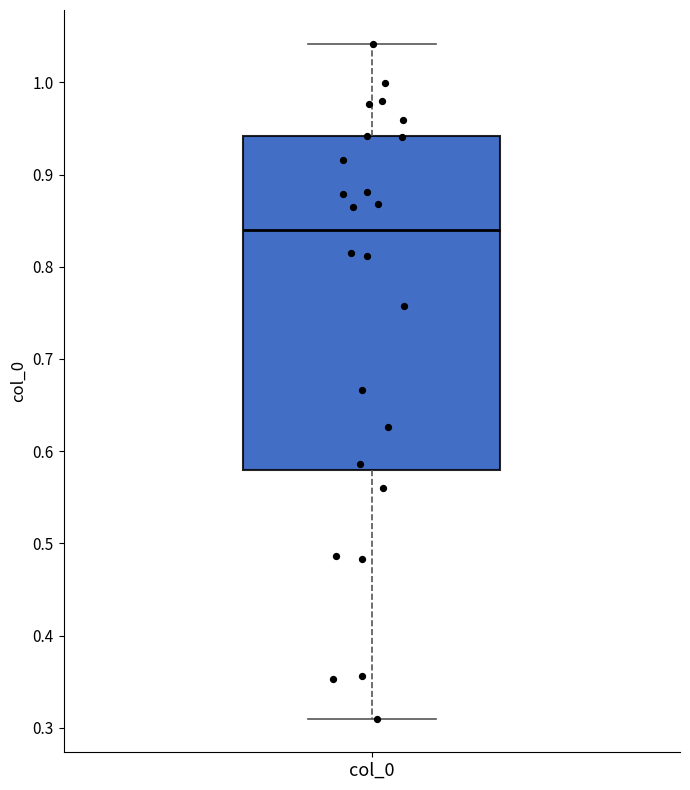

Transcribe this box plot: give where the median line is, the range the box spans, and where the two whiskers end, as read against the y-axis. The values are not printed on the chart, so give them approximately, as read against the axis.

median 0.84, box 0.58 to 0.94, whiskers 0.31 to 1.04